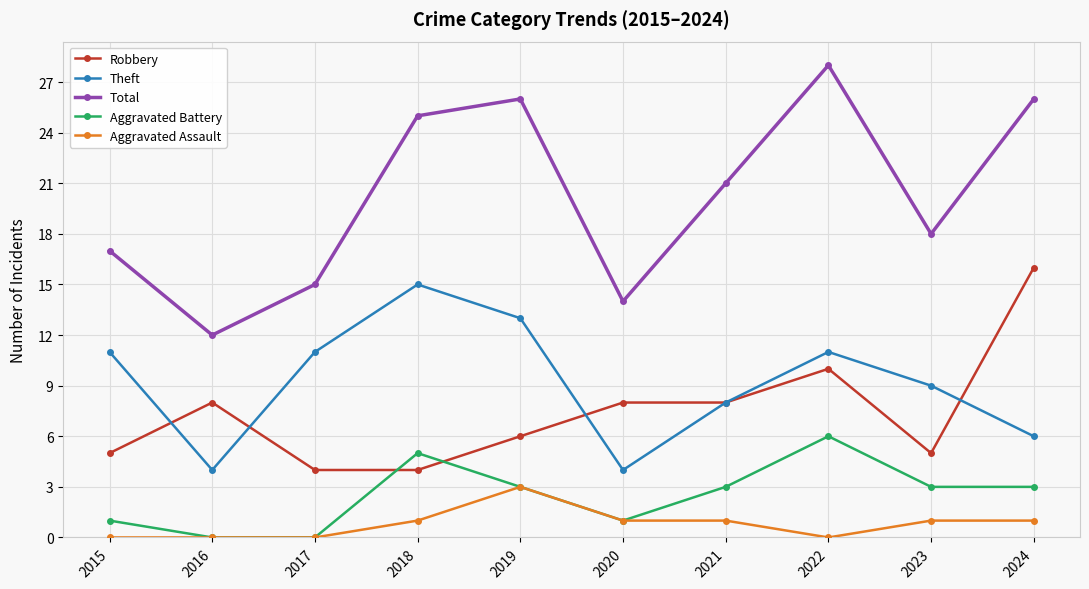

The value of Aggravated Assault at 2018 is 1. True or false?

True